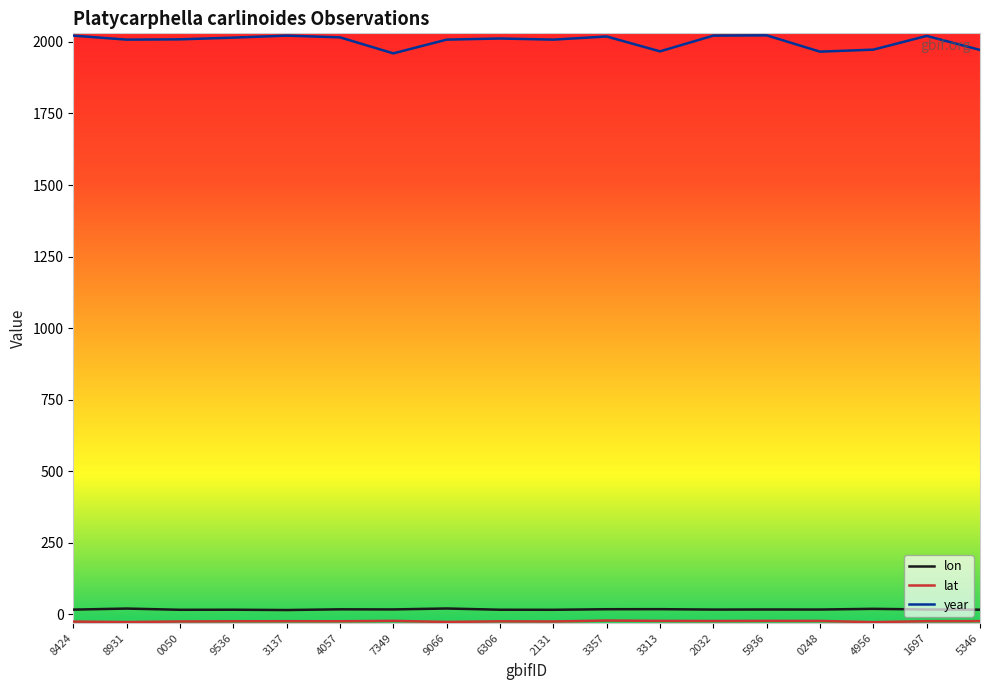

What is the minimum value for year?

1960.0